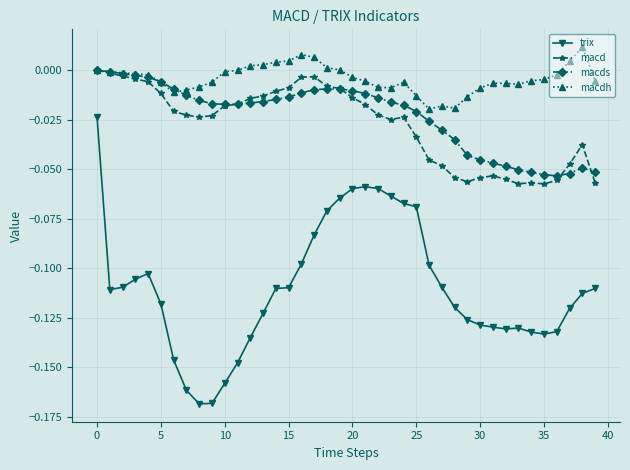

True or false: trix has more than 1 interior local peaks.

True